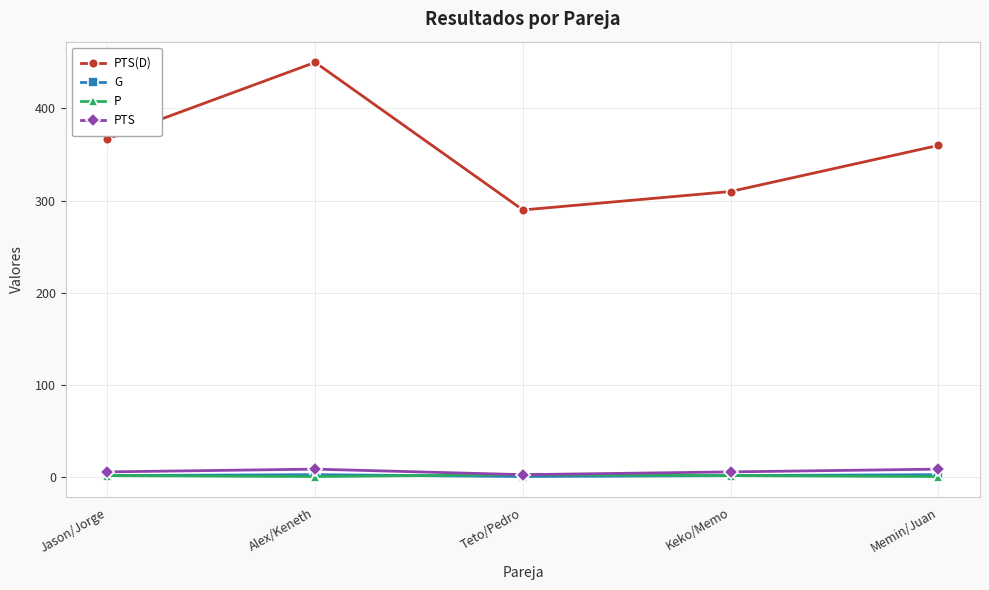

At which category does PTS(D) reach its first local valley?

Teto/Pedro